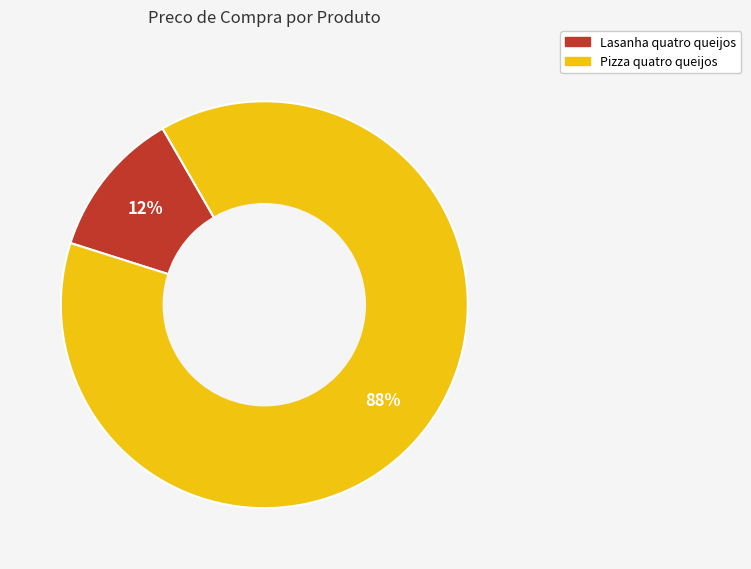

How many segments does this pie chart have?

2